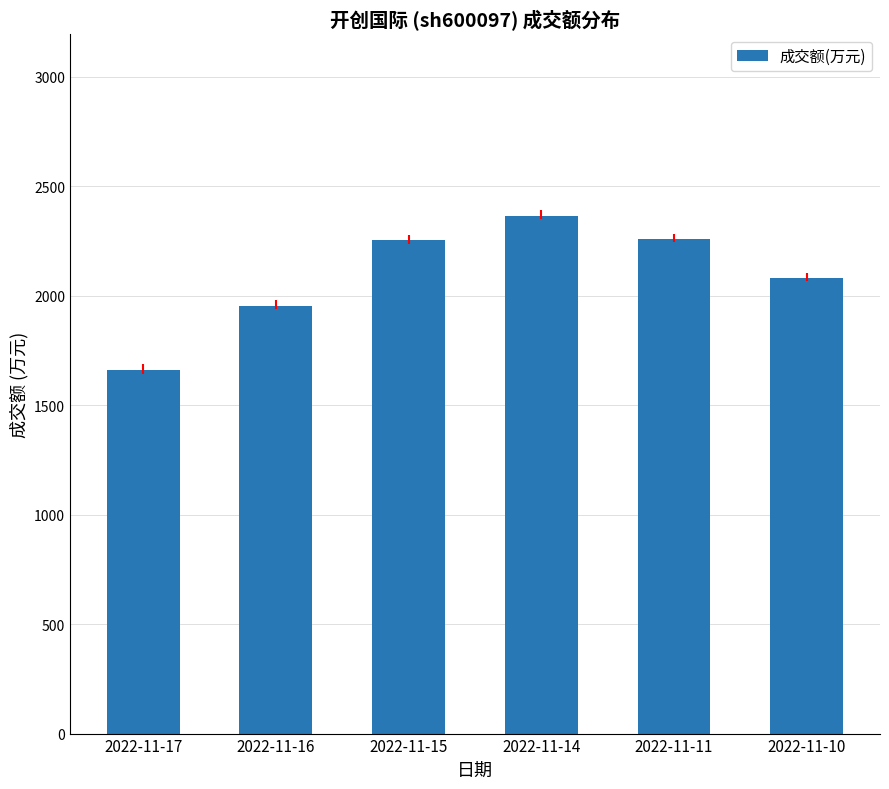

What is the smallest value displayed?

1662